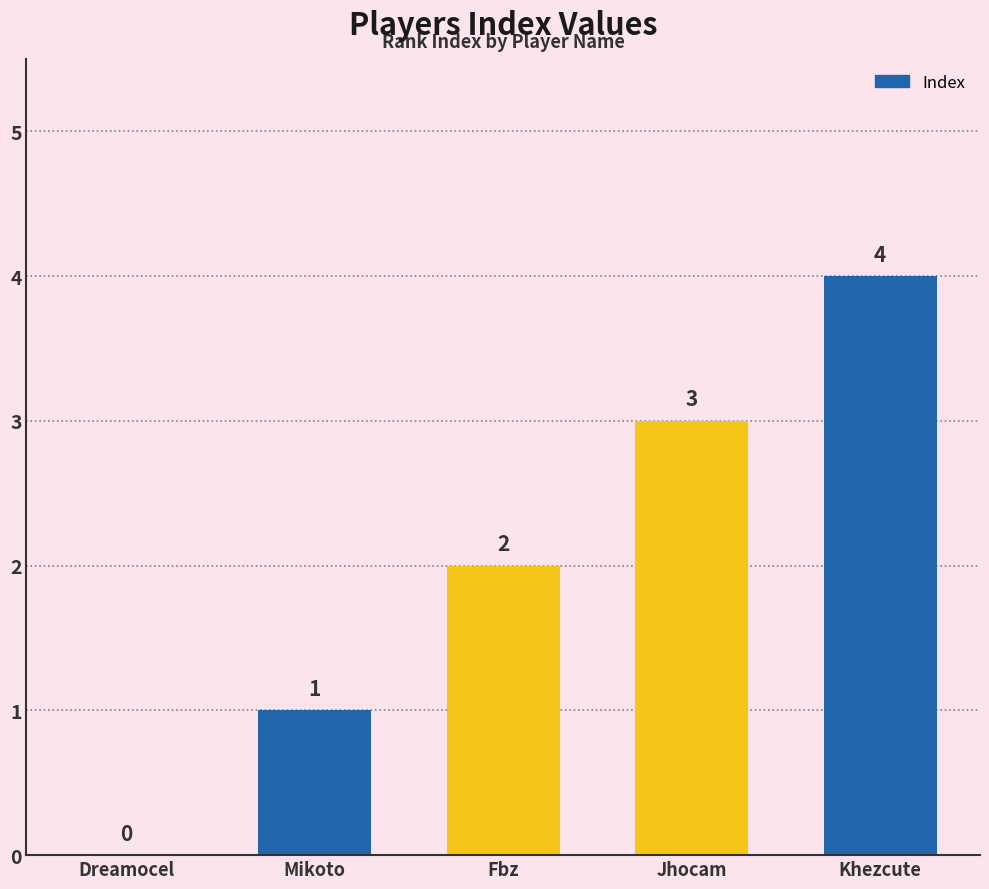

At which label is the value closest to 2?

Fbz